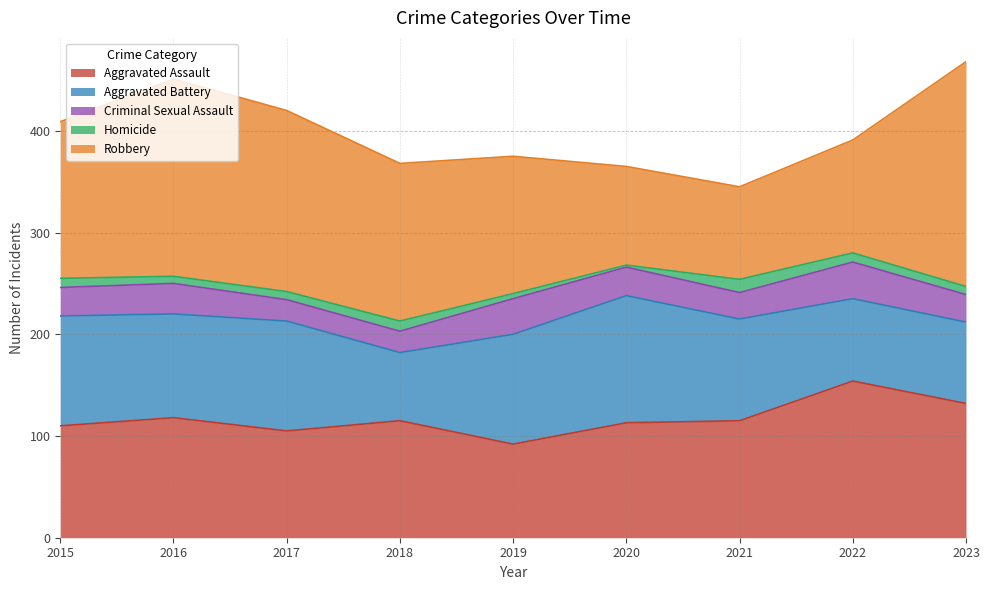

How many categories are shown in the chart?

9